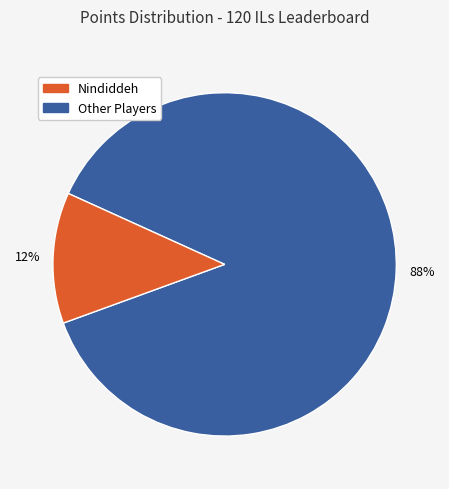

To the nearest percent, what is the average slice percentage?

50%